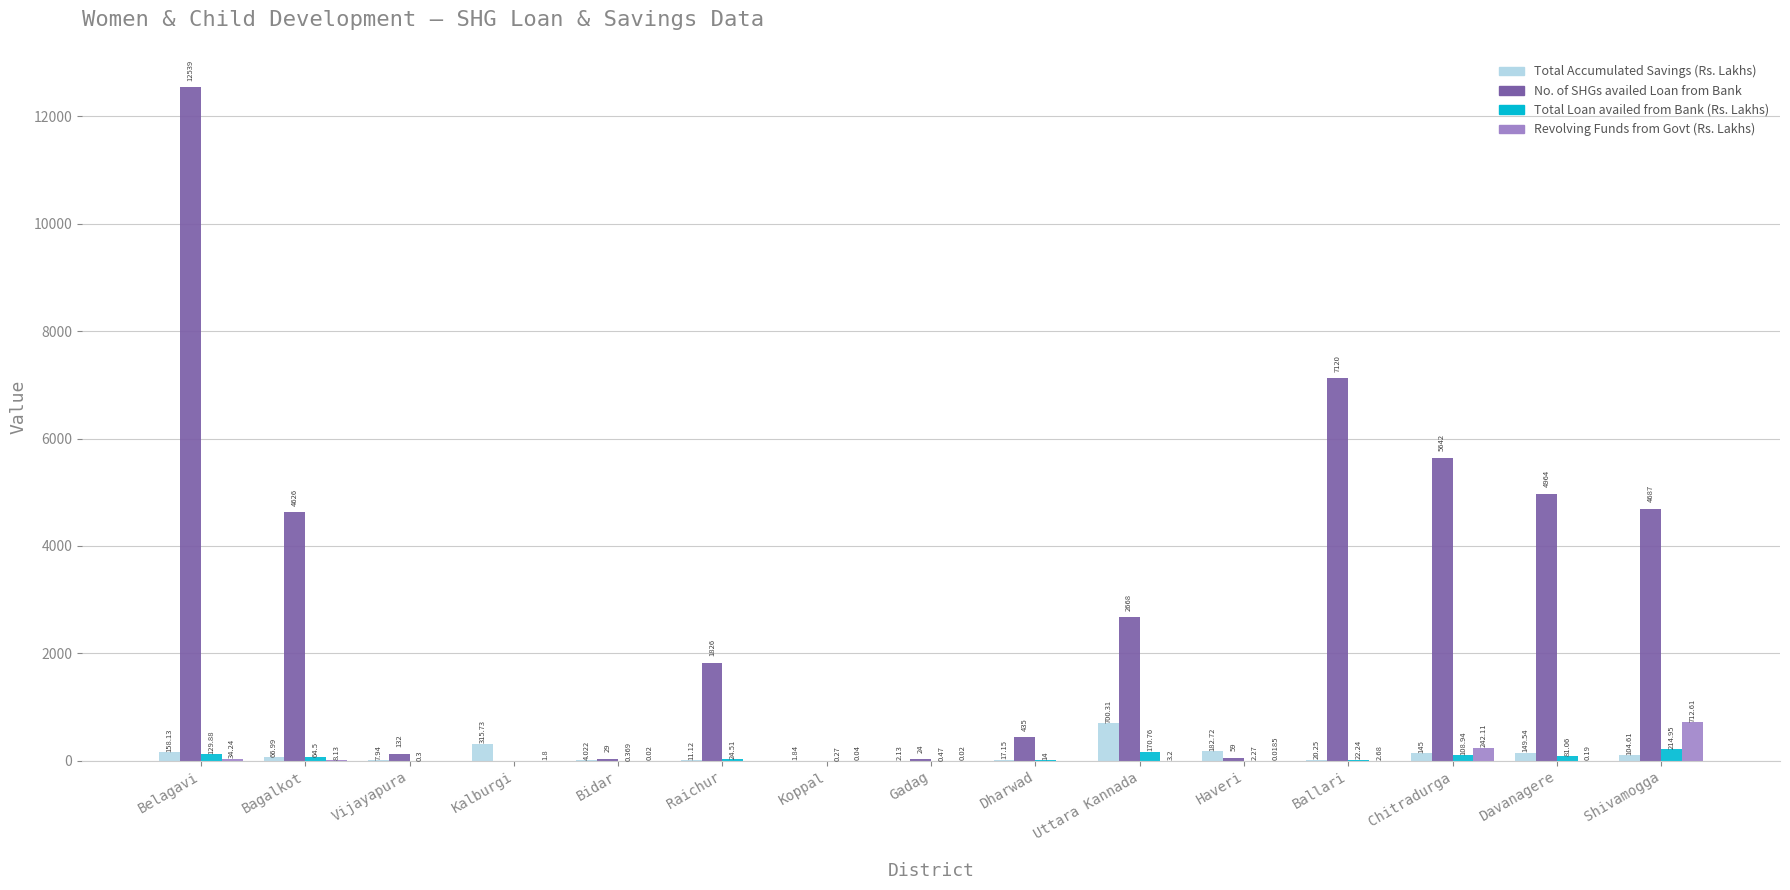

At which category is the sum across all series the highest?

Belagavi